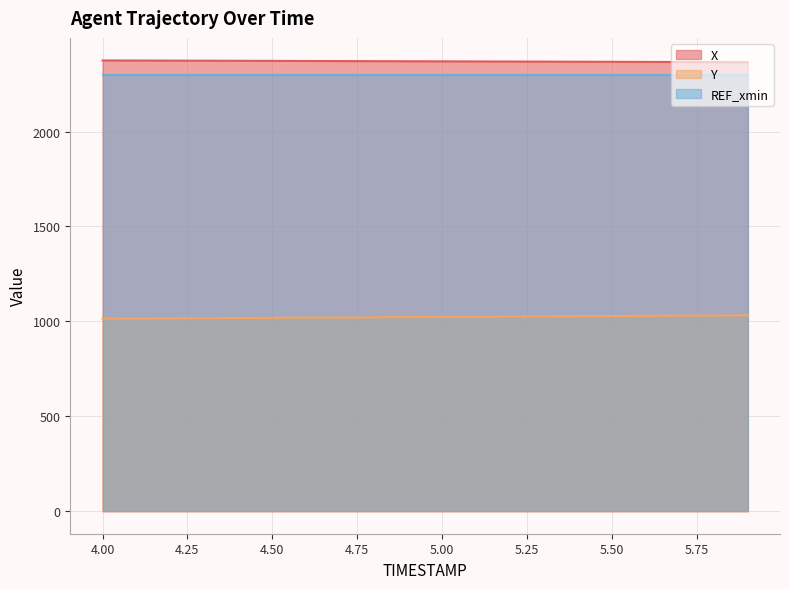

The value of REF_xmin at 4.00 is 2295.5. True or false?

True